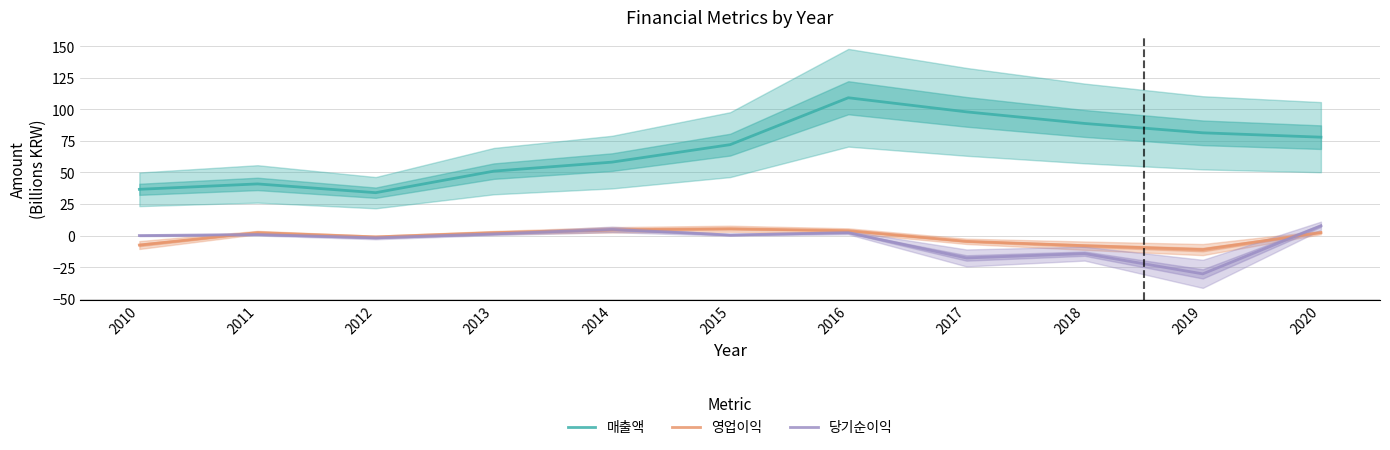

Which series has the largest total across all categories?

매출액